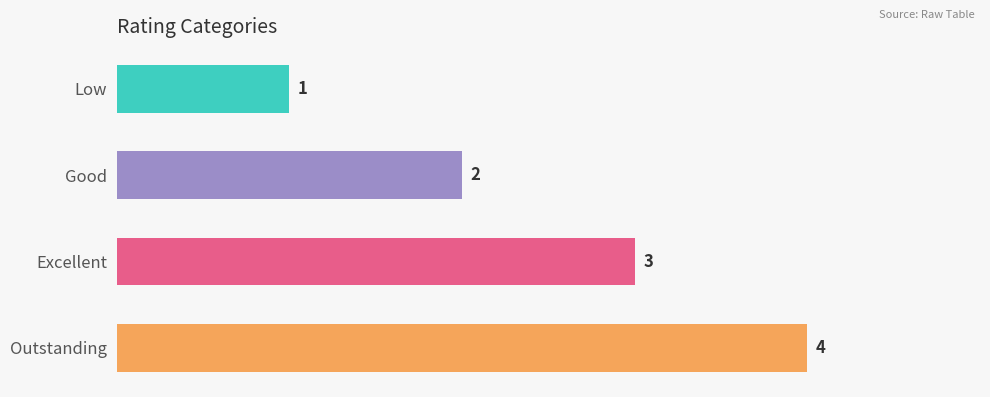

List the labels in order of value, largest first.

Outstanding, Excellent, Good, Low